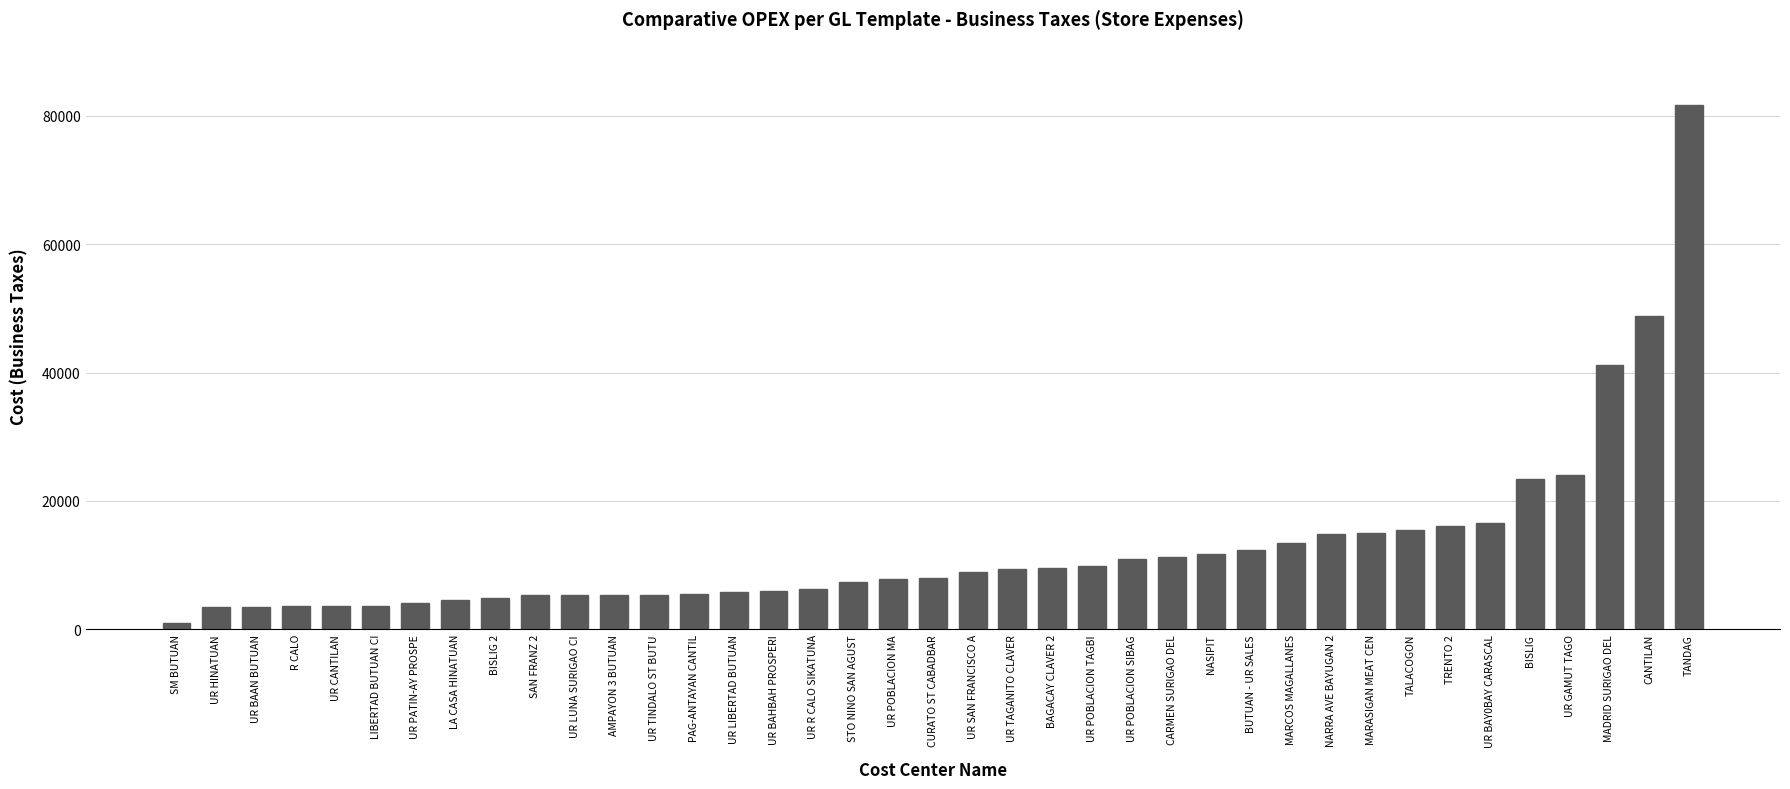

What is the label of the 14th bar from the left?

PAG-ANTAYAN CANTIL